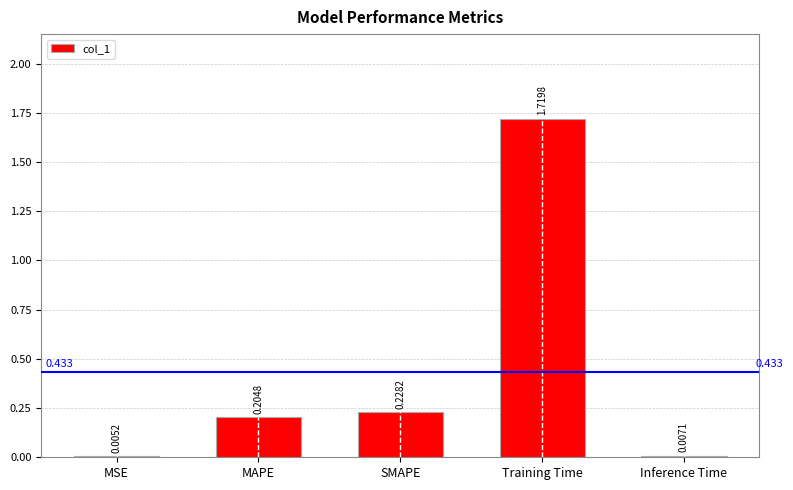

Which has a higher value, MAPE or MSE?

MAPE